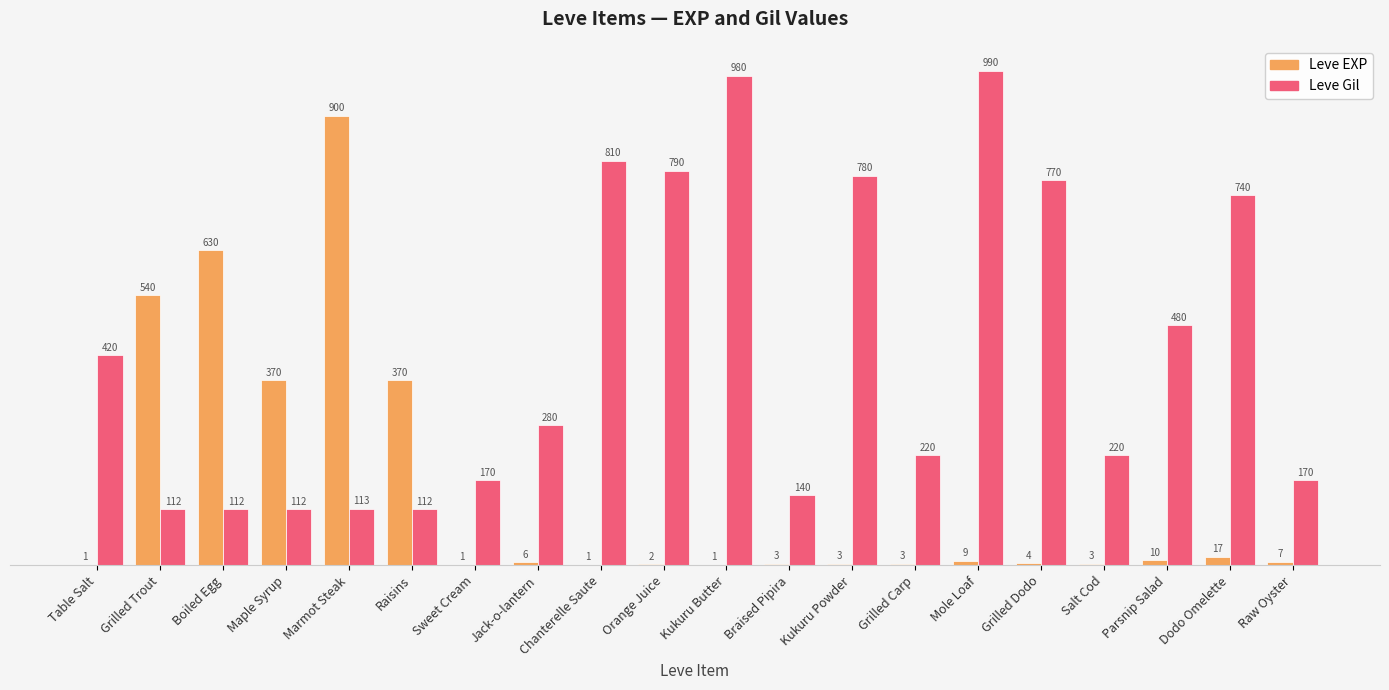

What value does the Leve EXP series have at Salt Cod?

3